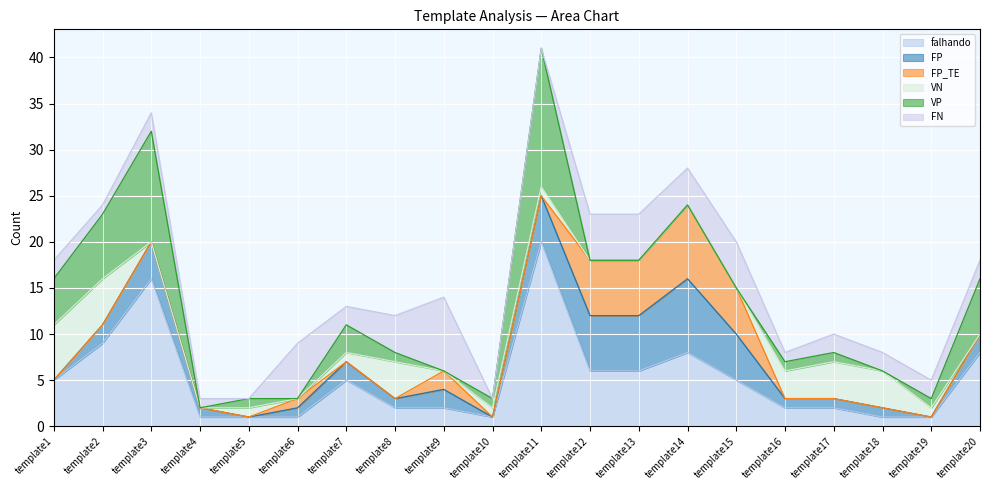

What is the maximum value for FP_TE?

8